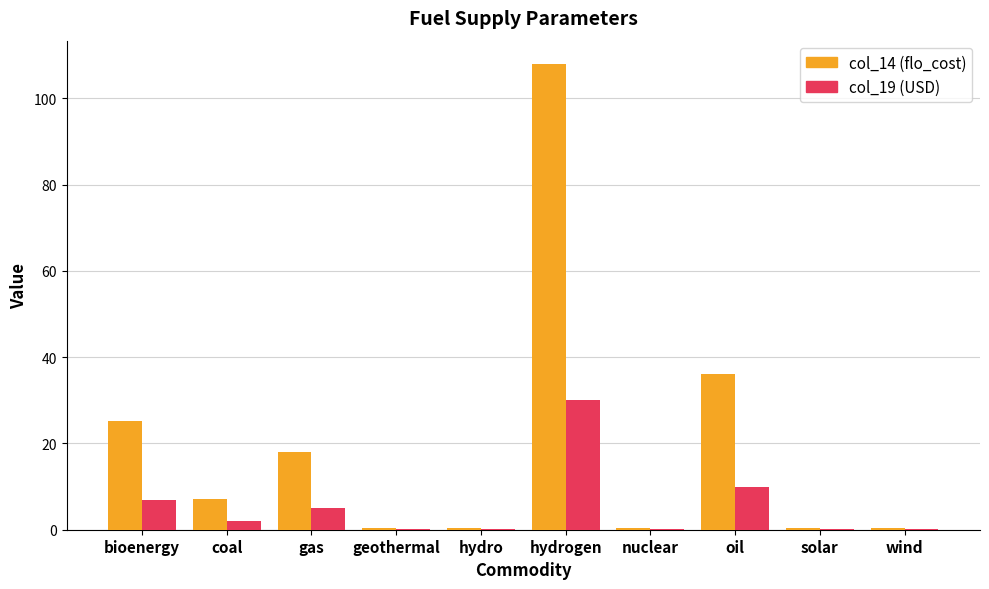

At which category is the sum across all series the highest?

hydrogen